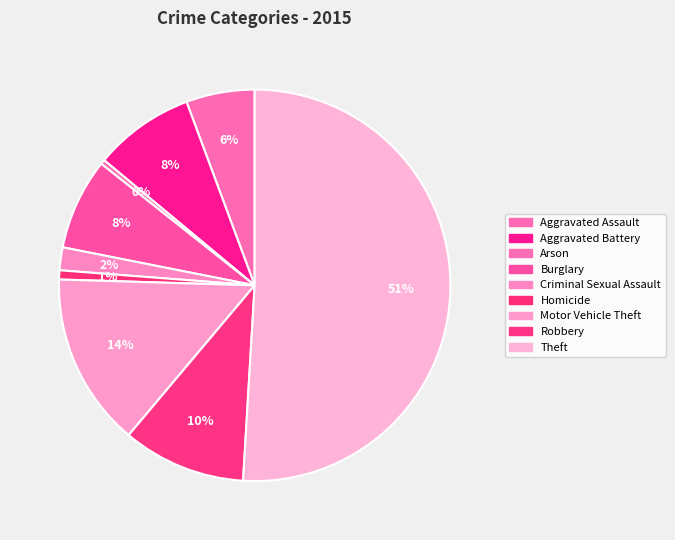

Is there a majority slice in this chart?

Yes